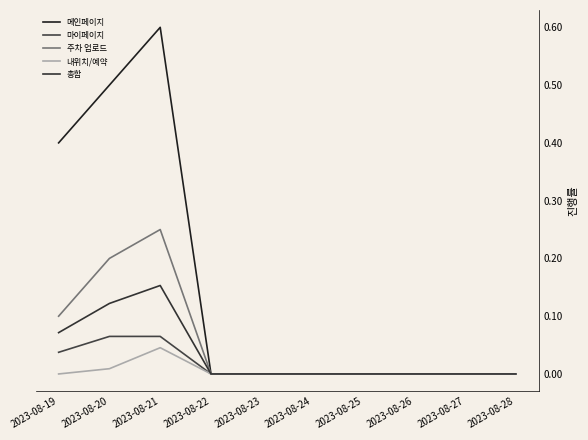

True or false: 총합 has a value of 0.0 at 2023-08-25.

True